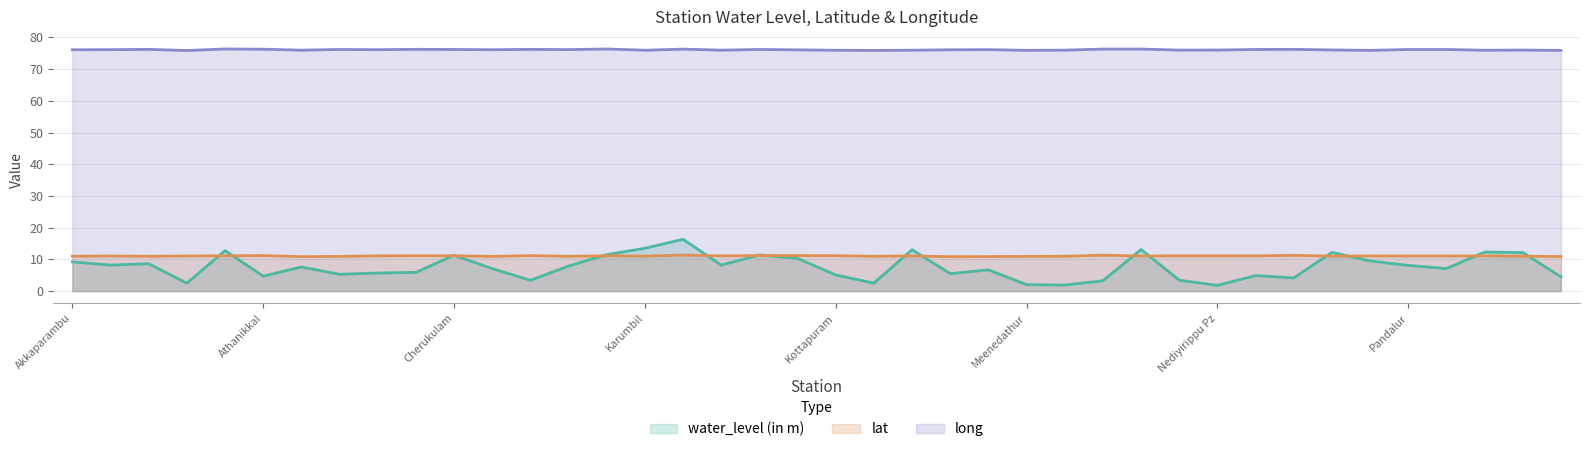

Is the value of long at Padikkal greater than the value of lat at Meenedathur?

Yes